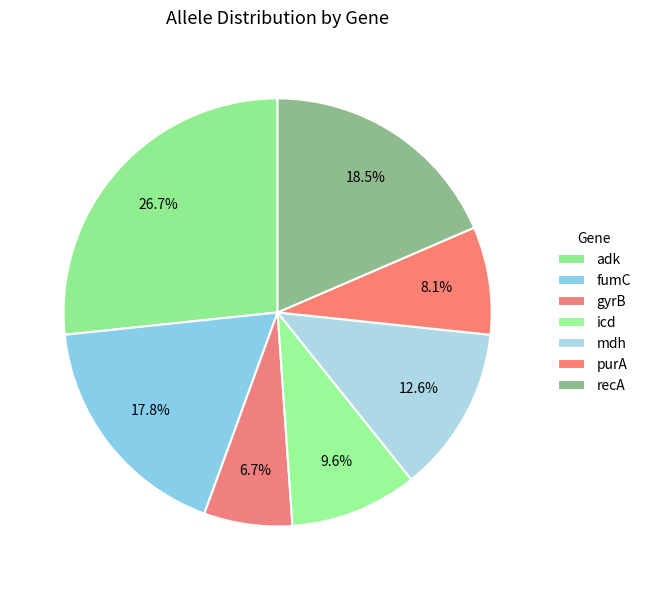

Count the number of slices in the pie.

7